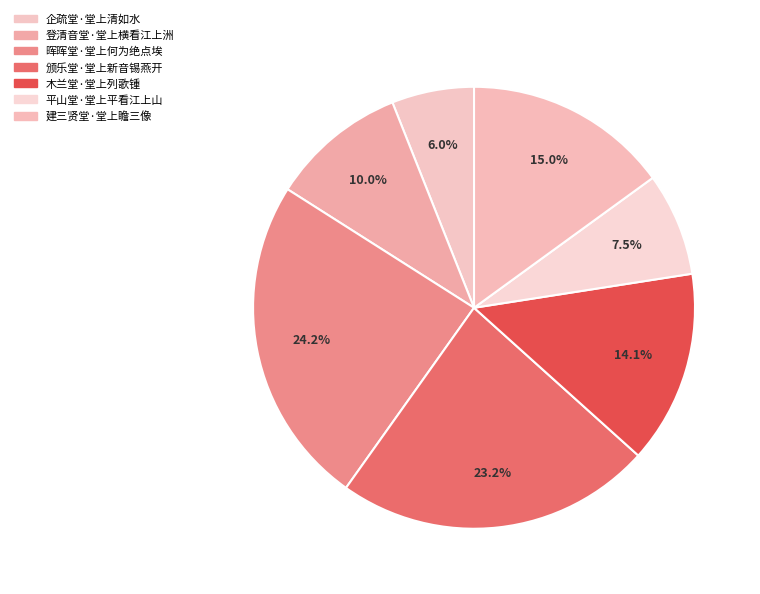

What is the smallest slice in the pie chart?

企疏堂·堂上清如水